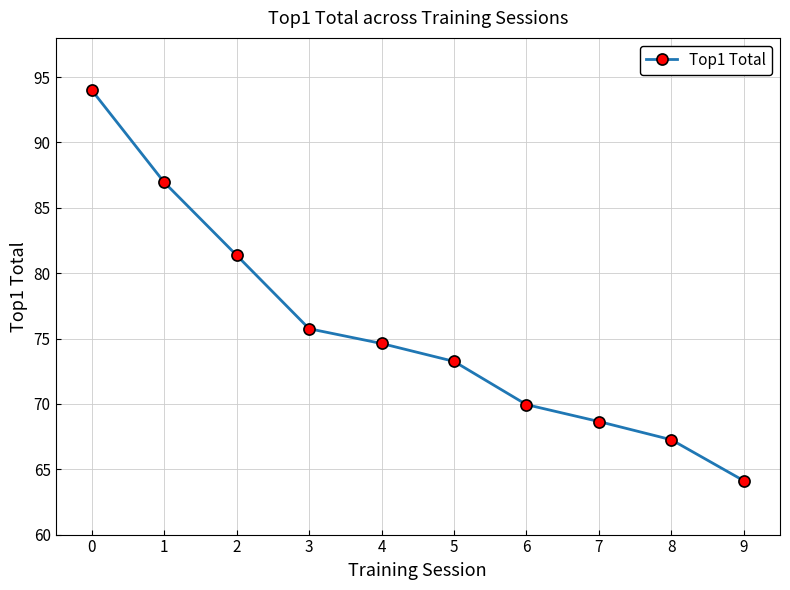

List the labels in order of value, largest first.

0, 1, 2, 3, 4, 5, 6, 7, 8, 9